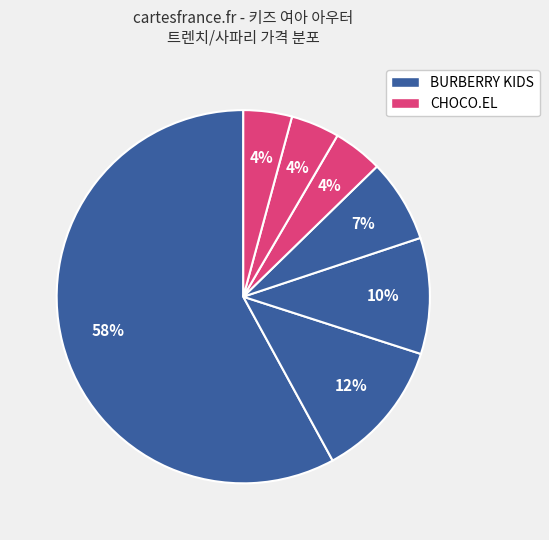

Is there a majority slice in this chart?

Yes